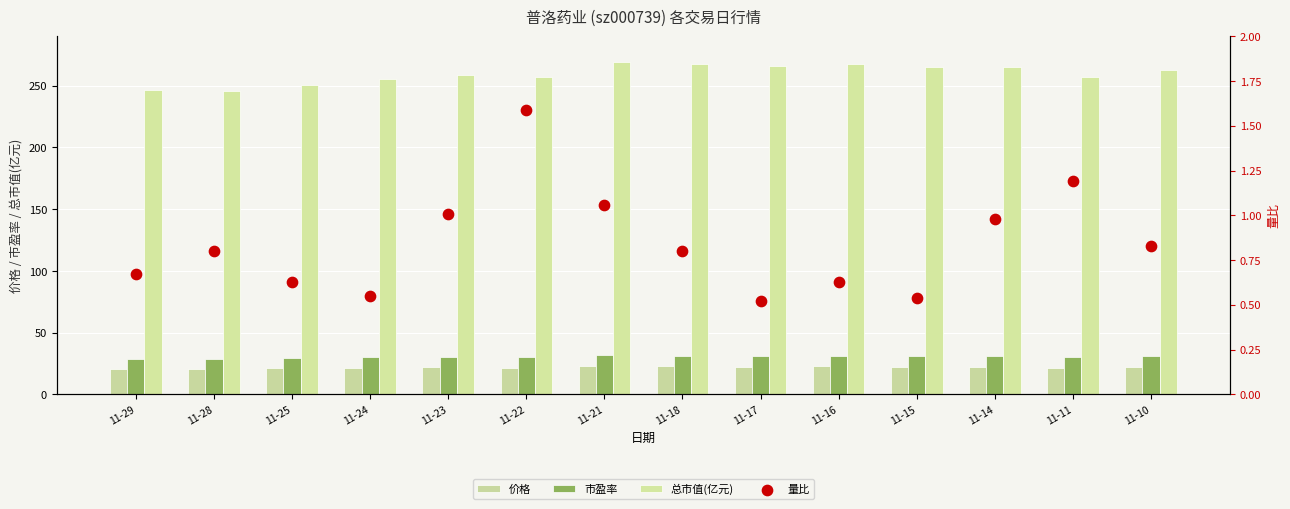

Which series has the largest total across all categories?

总市值(亿元)